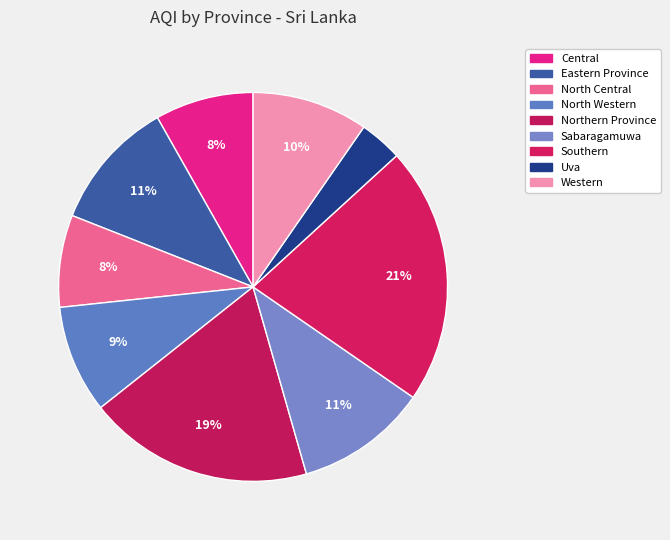

To the nearest percent, what is the difference between the North Central and North Western slice percentages?

1%